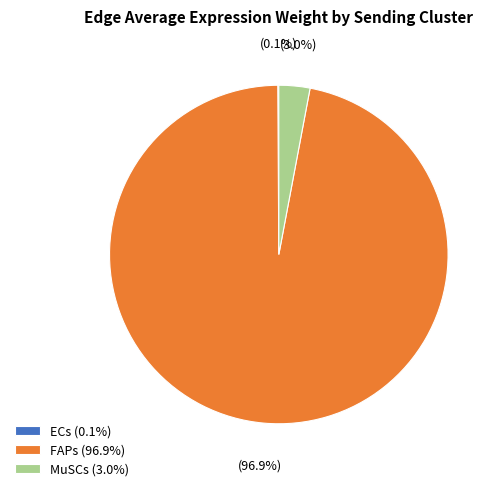

Combined, do MuSCs (3.0%) and FAPs (96.9%) account for over 50%?

Yes